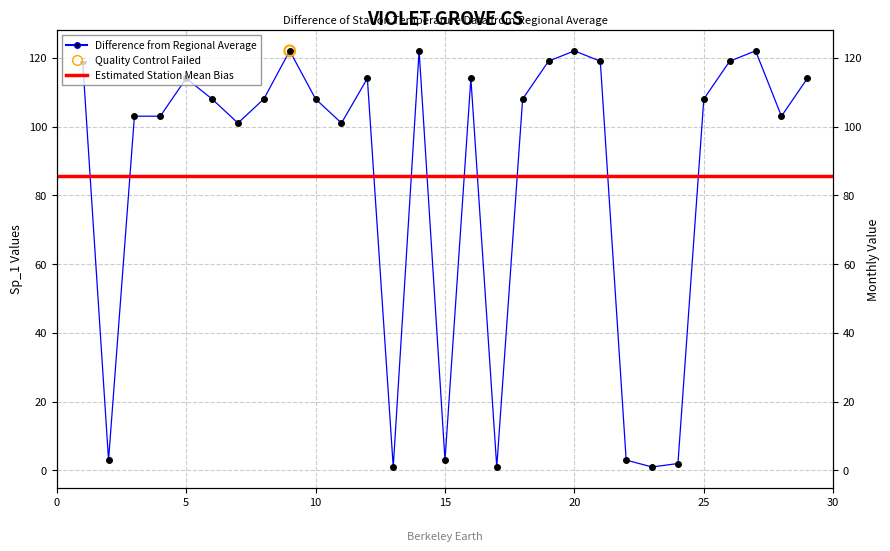

Approximately how many times larger is the value at 3 compared to 4?

1.0